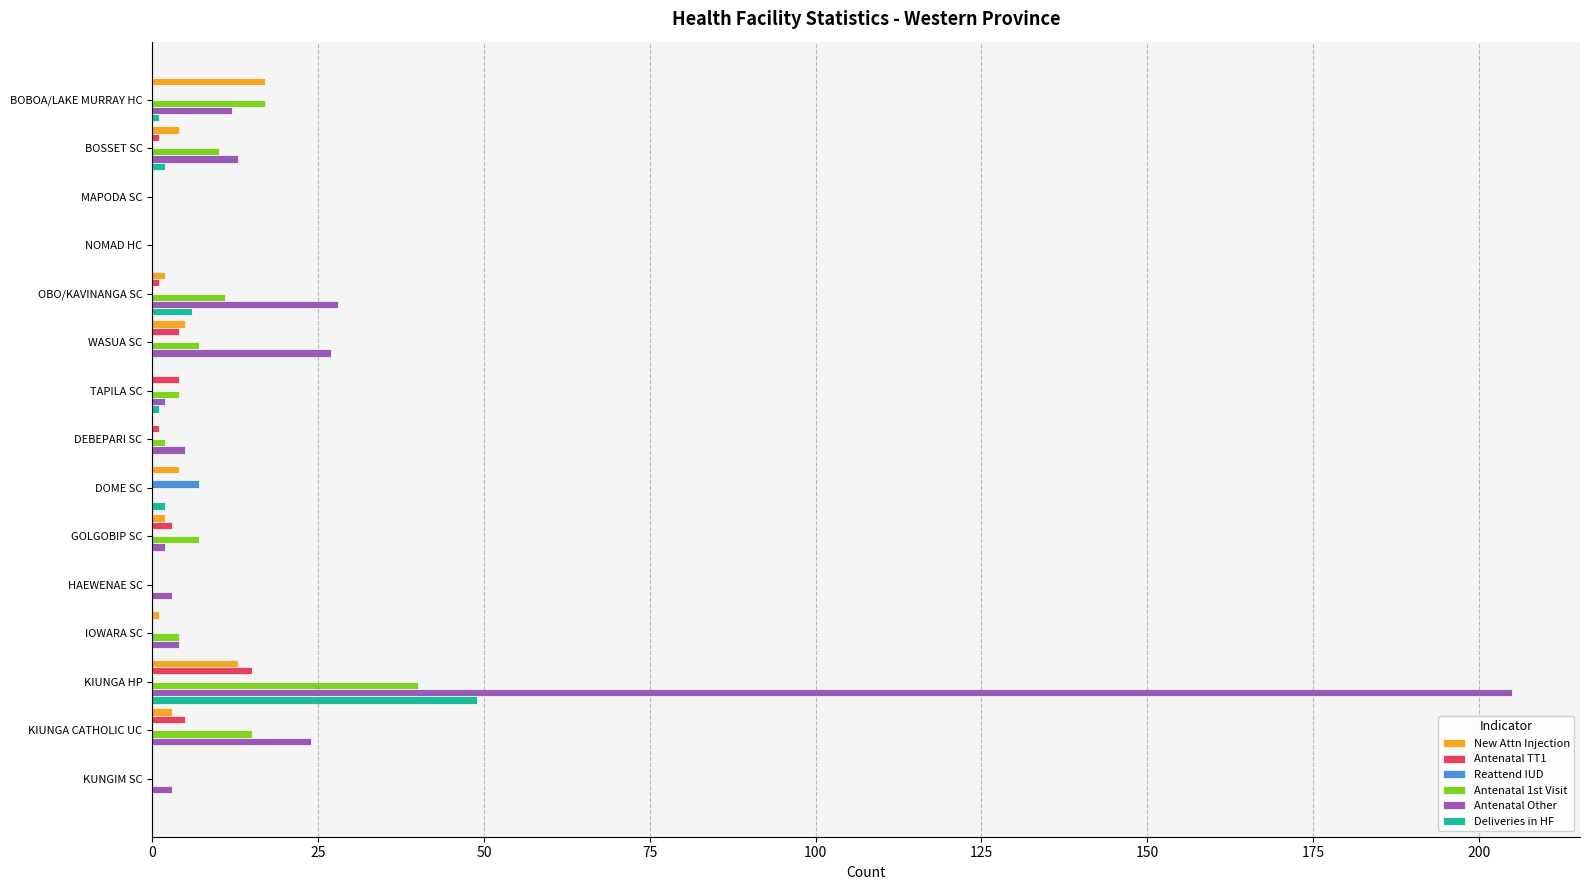

True or false: Reattend IUD has a value of 0 at KUNGIM SC.

True